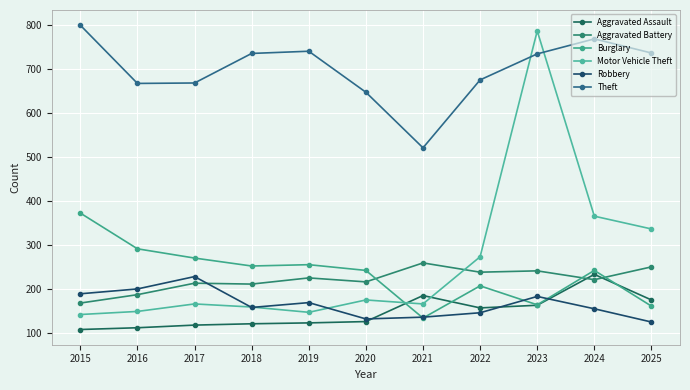

What is the difference between the Theft values at 2020 and 2025?

89